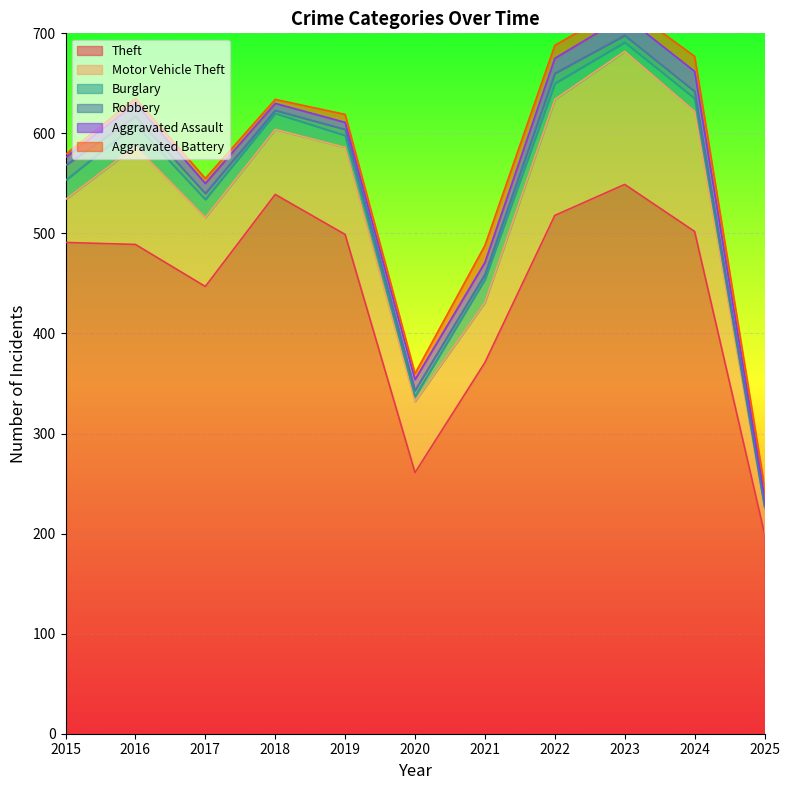

At which label is Theft closest to 374?

2021